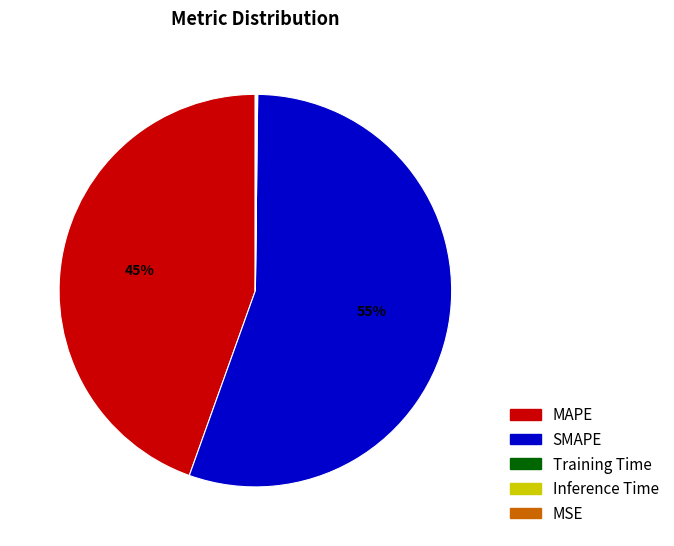

True or false: SMAPE accounts for 55% of the total.

True